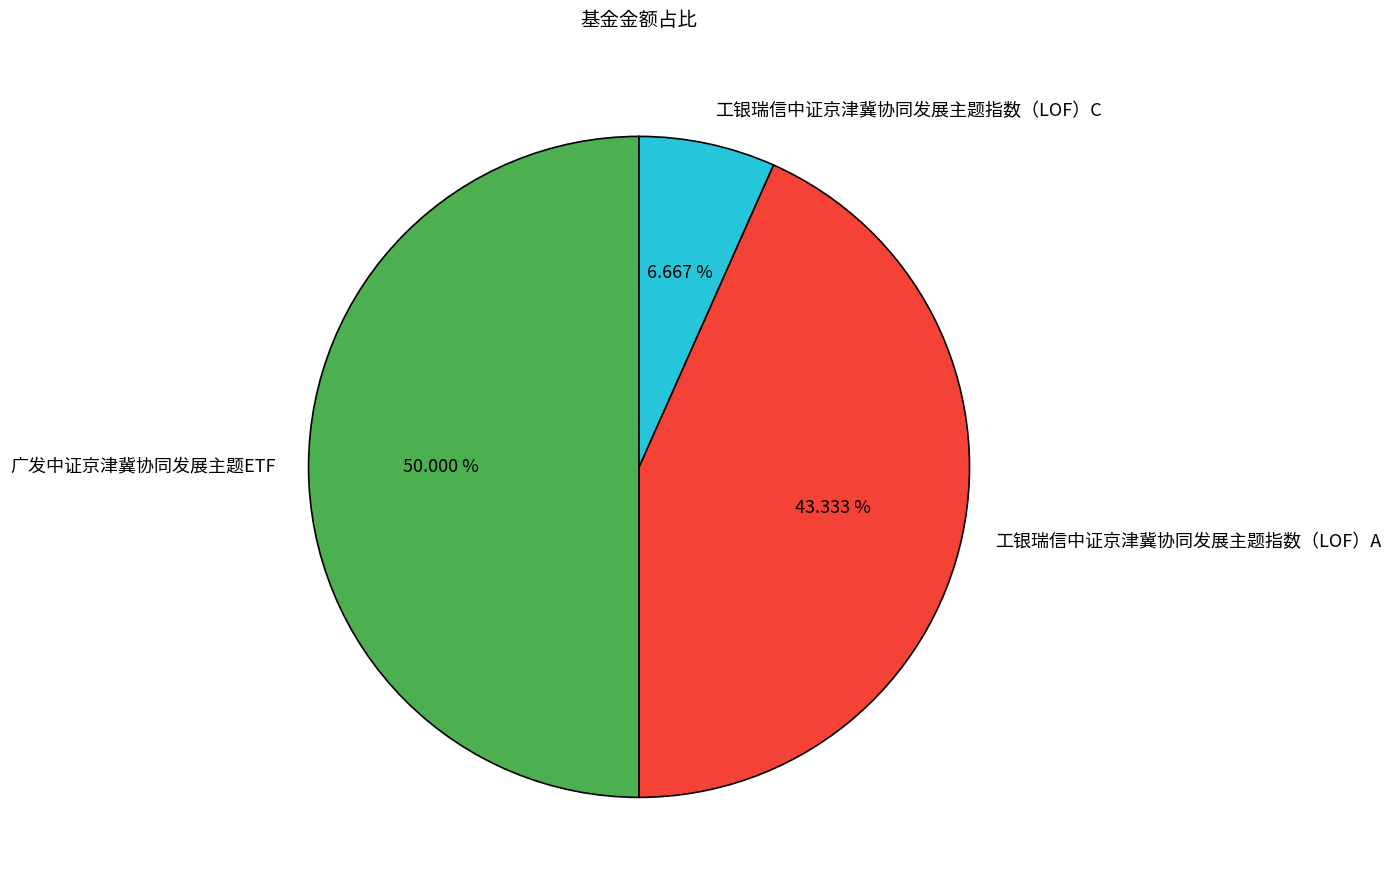

How many segments does this pie chart have?

3